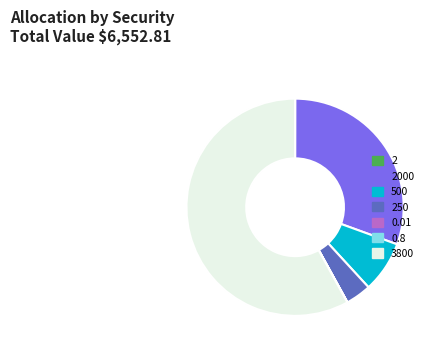

Is it true that 500 is 1% of the pie?

False